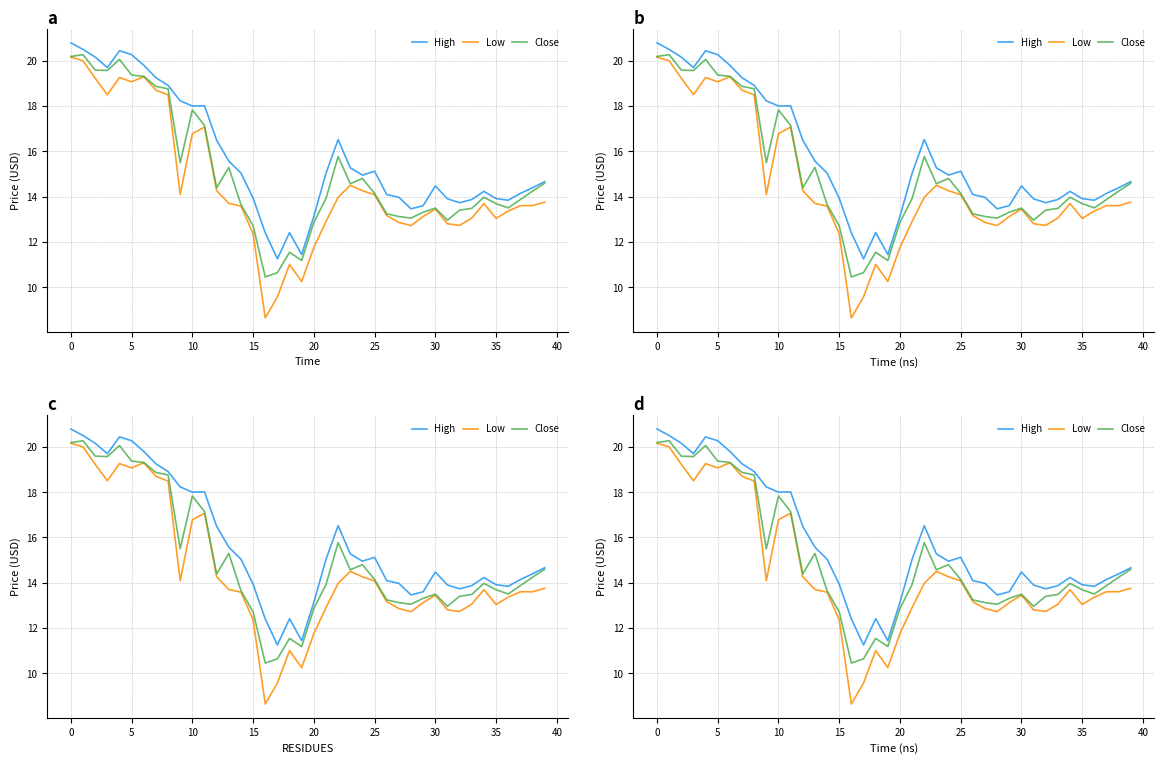

True or false: High has a value of 13.9 at 35.

True